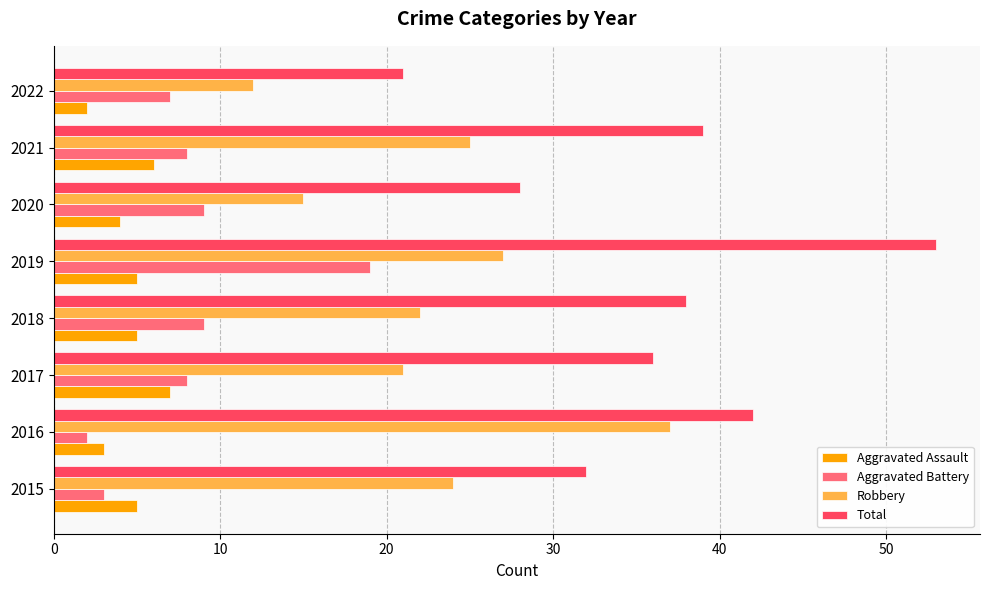

Which series has the largest range (max minus min)?

Total